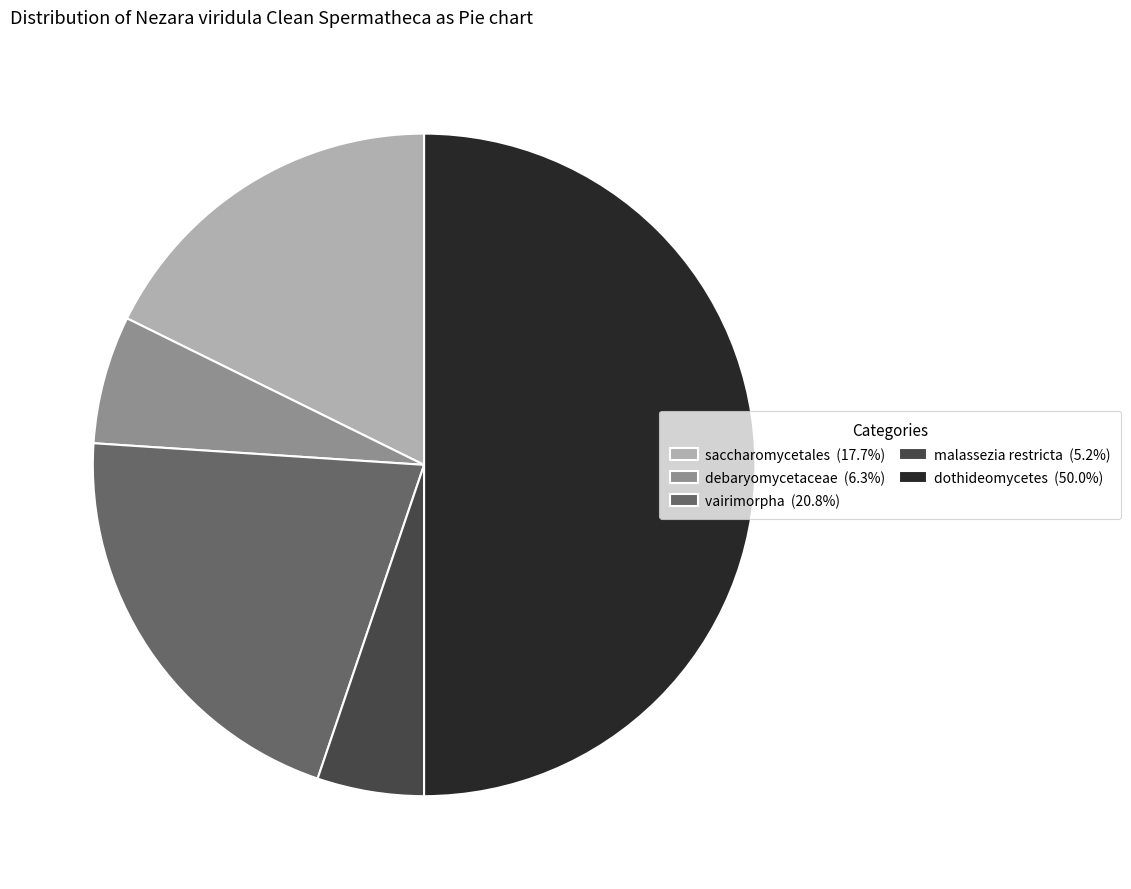

Do saccharomycetales (17.7%) and dothideomycetes (50.0%) together represent more than half of the pie?

Yes